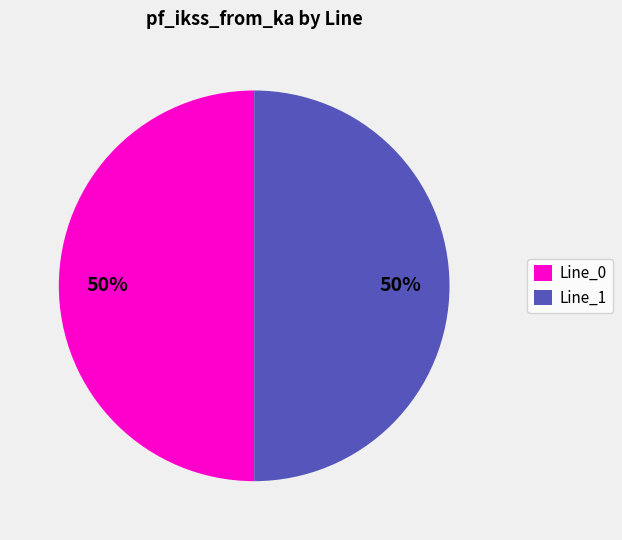

Is it true that Line_1 is 50% of the pie?

True